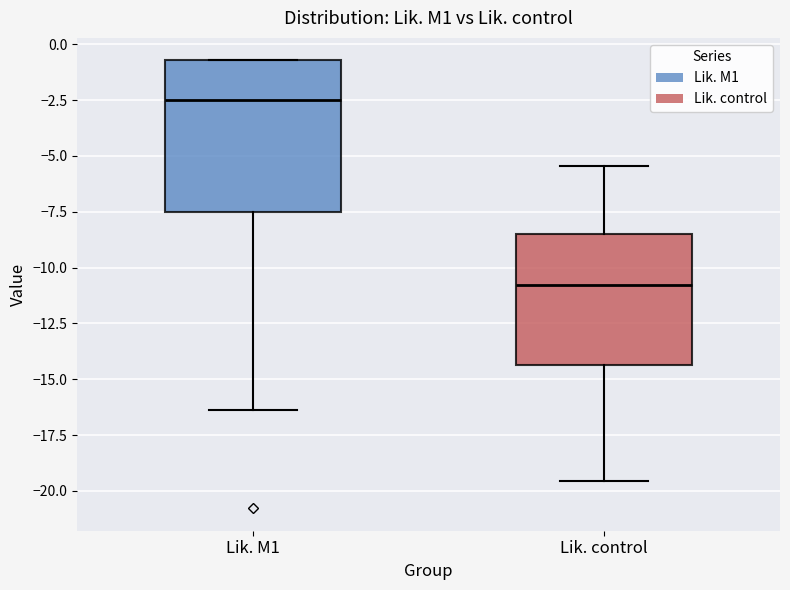

Reading left to right, read every box against the y-axis: the position of its median line, the range the box covers, and the ends of its whiskers. The values are not printed on the chart, so give them approximately, as read against the axis.

Lik. M1: median -2.5, box -7.5 to -0.5, whiskers -16.5 to -0.5
Lik. control: median -11.0, box -14.5 to -8.5, whiskers -19.5 to -5.5